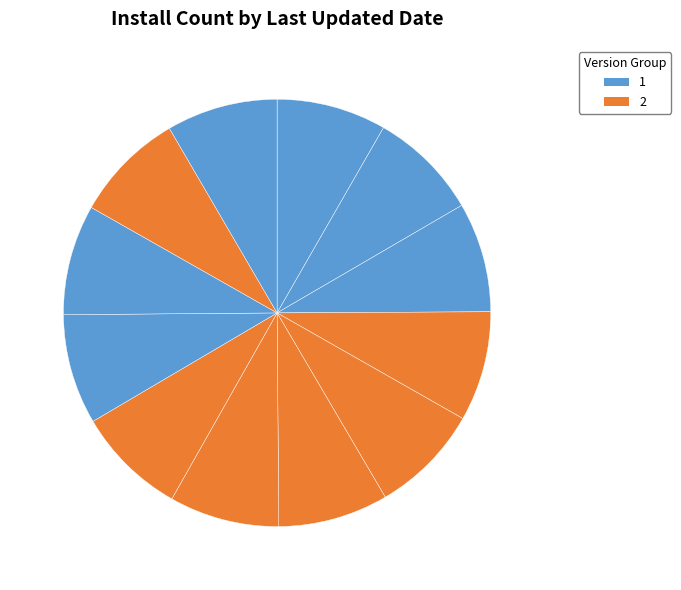

How many segments does this pie chart have?

12